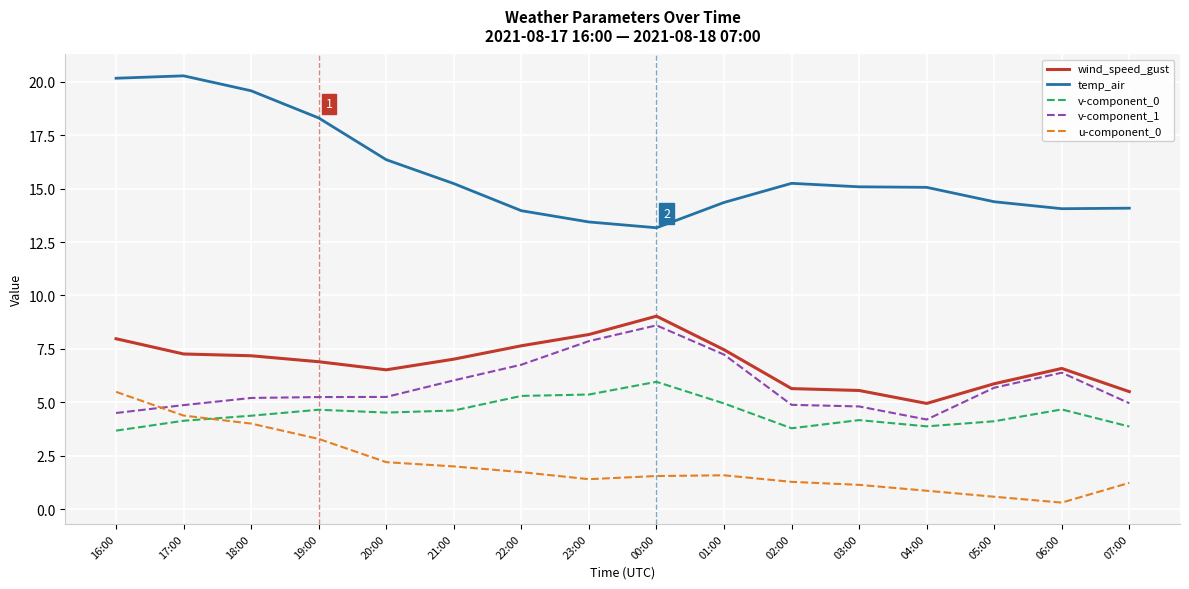

Which series has the largest total across all categories?

temp_air